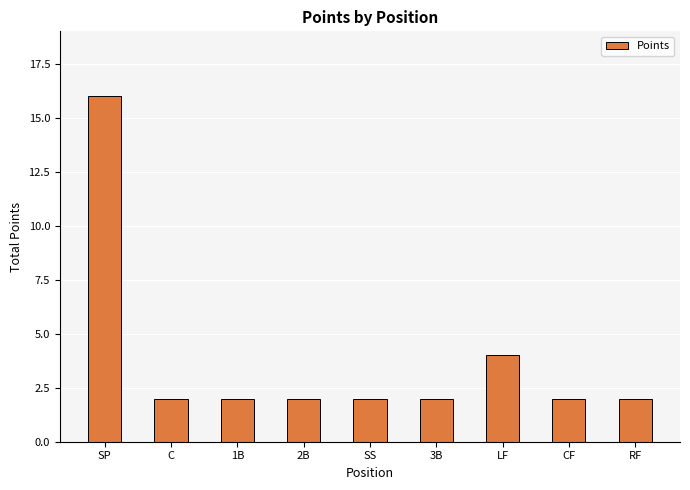

How many bars are there in total?

9